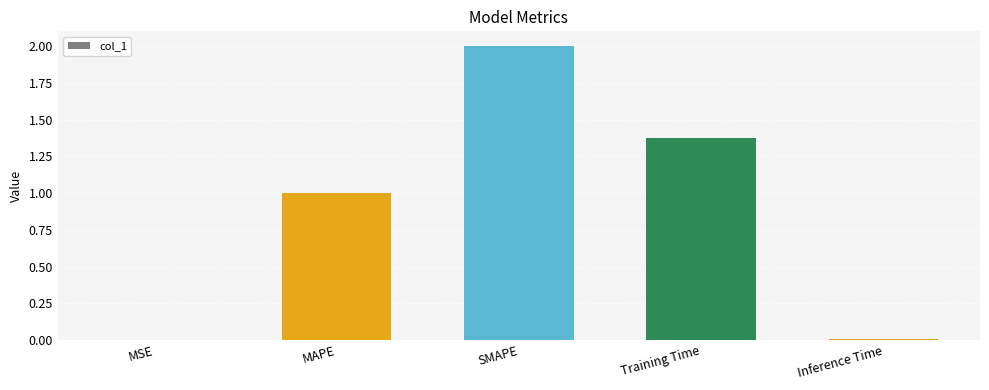

Where does the data first go above 1?

MAPE